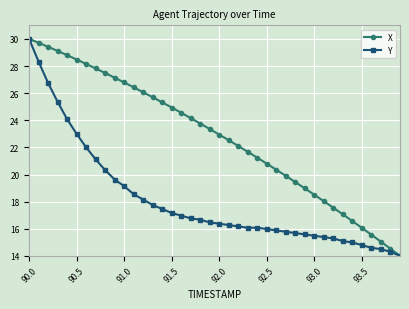

Count the number of data series in this chart.

2